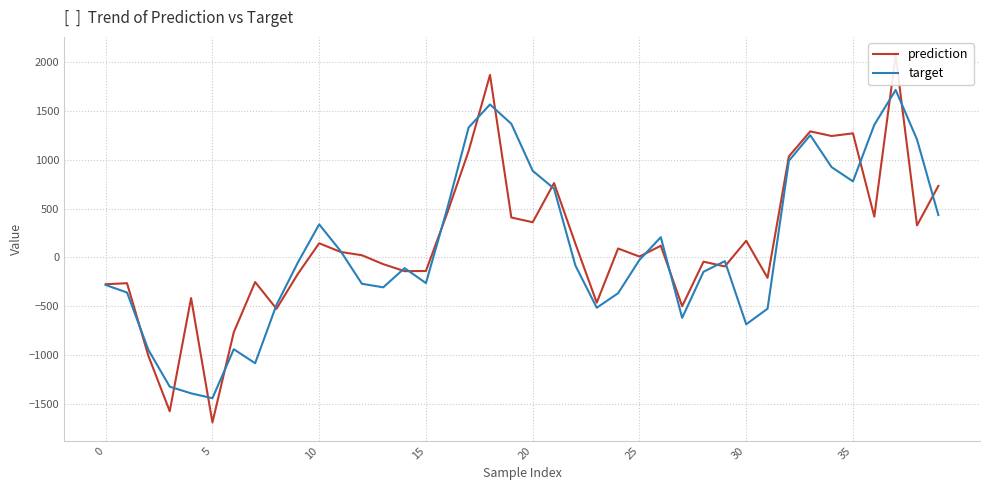

What is the average value of the prediction series?

137.4